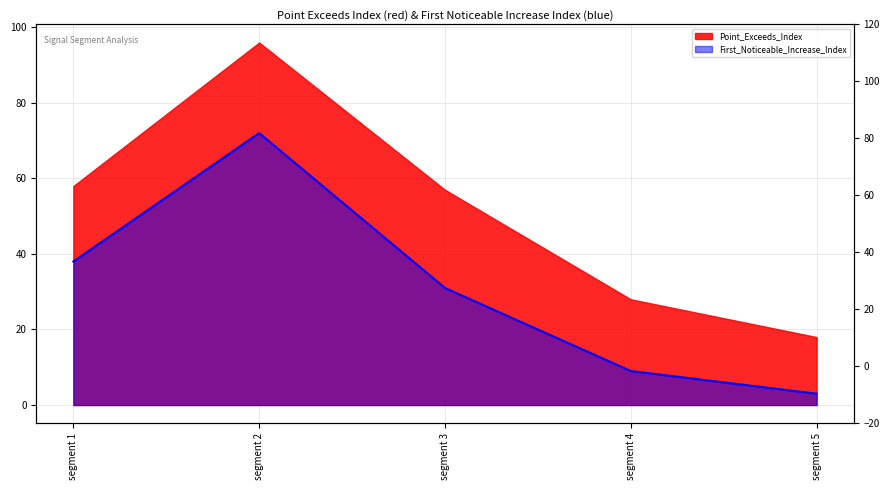

At which category does the chart reach its minimum across all series?

segment 5